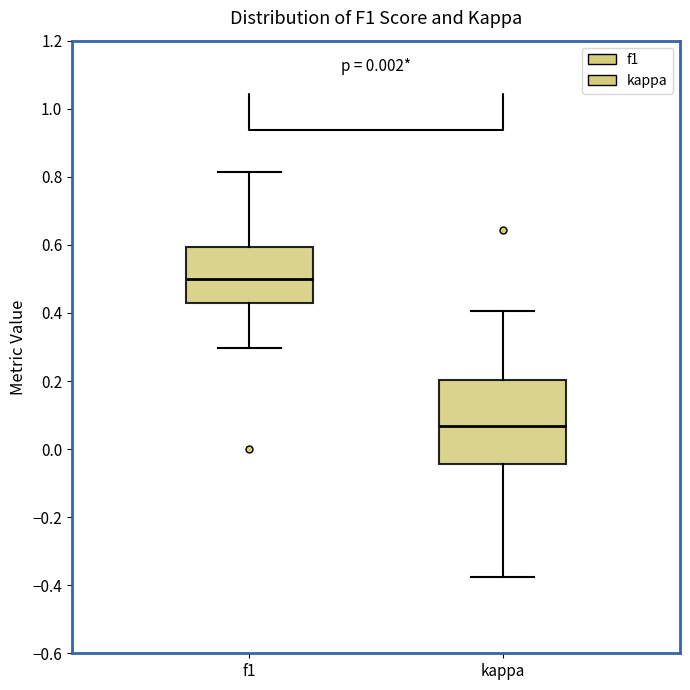

Reading left to right, read every box against the y-axis: the position of its median line, the range the box covers, and the ends of its whiskers. The values are not printed on the chart, so give them approximately, as read against the axis.

f1: median 0.50, box 0.42 to 0.60, whiskers 0.30 to 0.82
kappa: median 0.06, box -0.04 to 0.20, whiskers -0.38 to 0.40